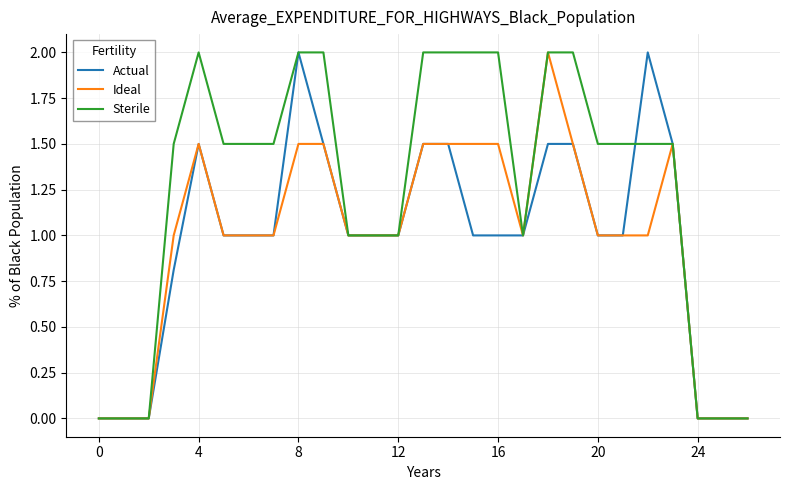

How many lines are shown in the chart?

3